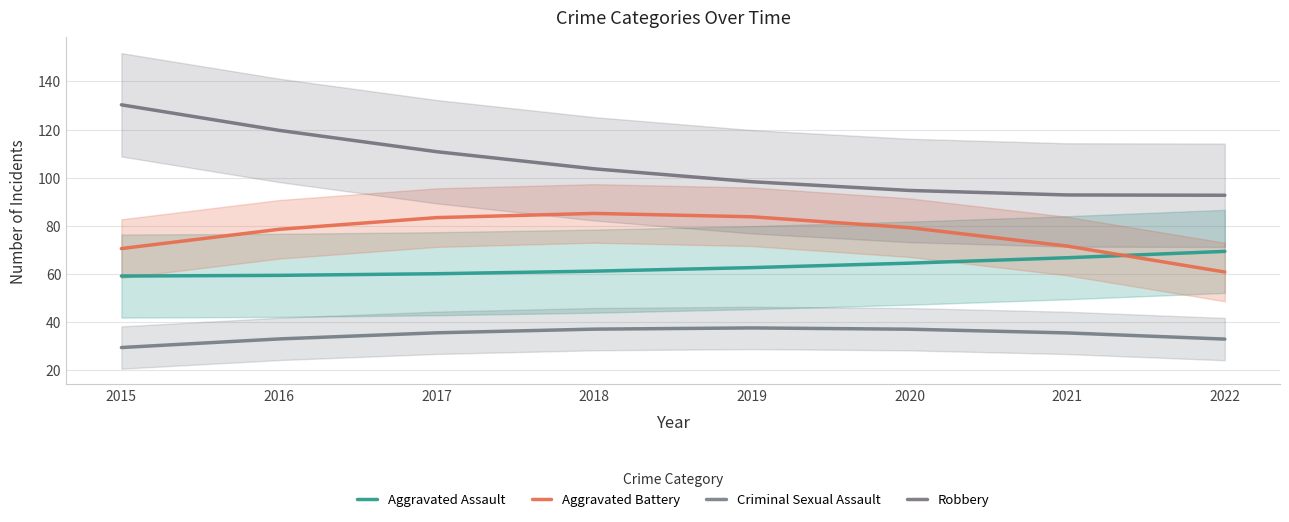

What is the value of the Robbery point at the 8th from the left?

92.7